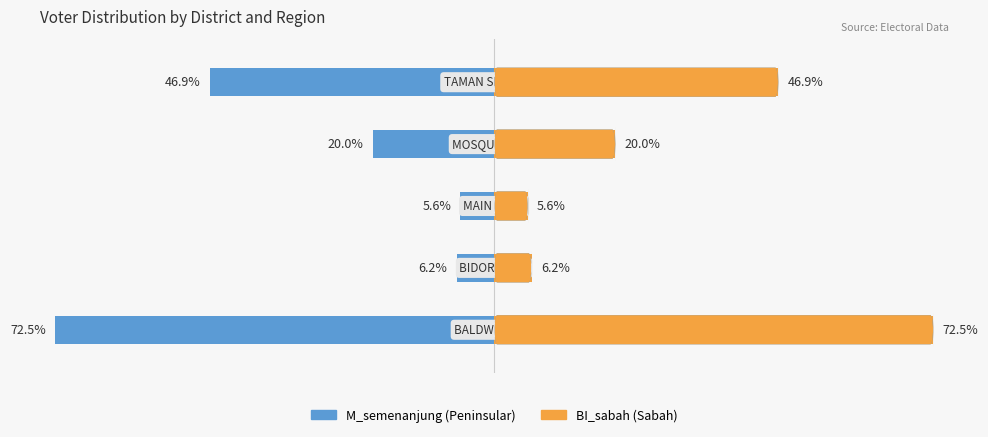

What is the difference between the second highest and second lowest values in the M_semenanjung series?

40.7